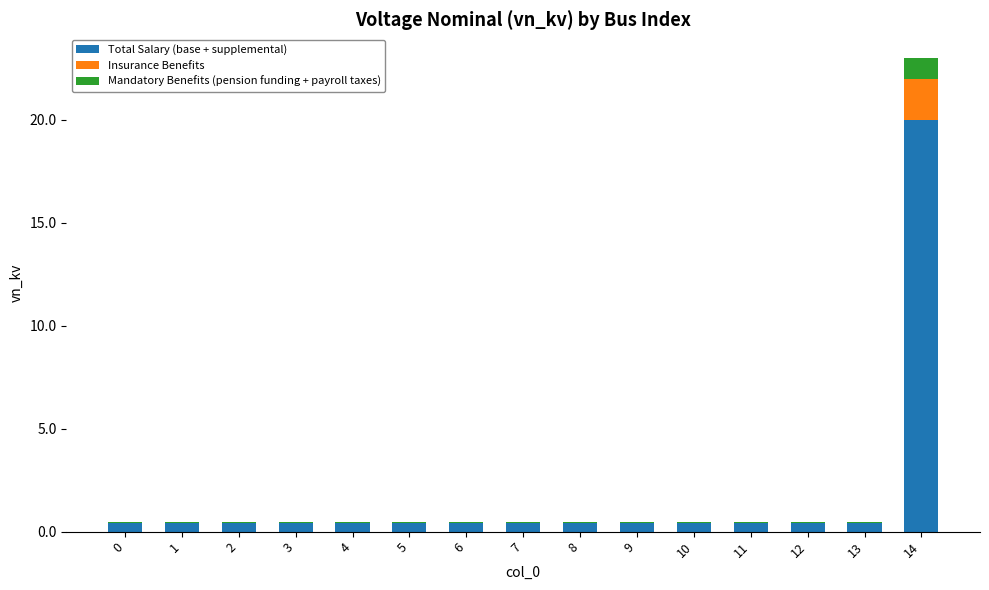

True or false: Total Salary (base + supplemental) has a value of 0.4 at 7.

True